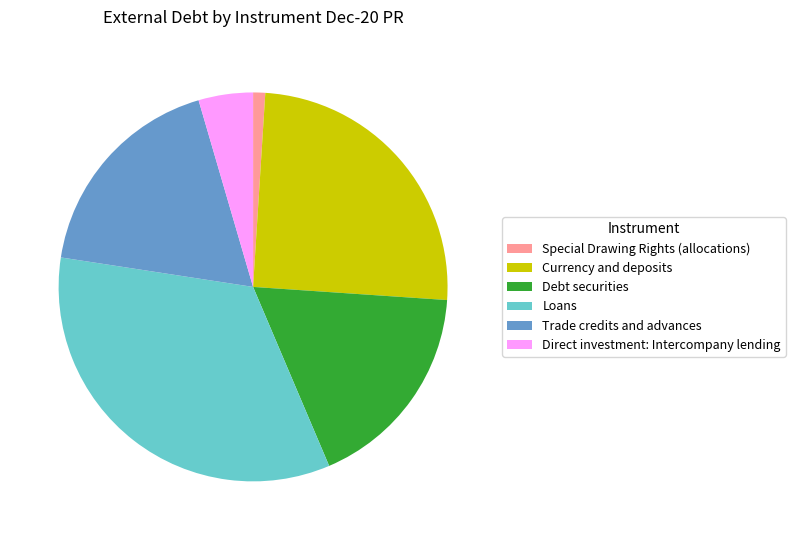

Rank the categories by value from highest to lowest.

Loans, Currency and deposits, Trade credits and advances, Debt securities, Direct investment: Intercompany lending, Special Drawing Rights (allocations)